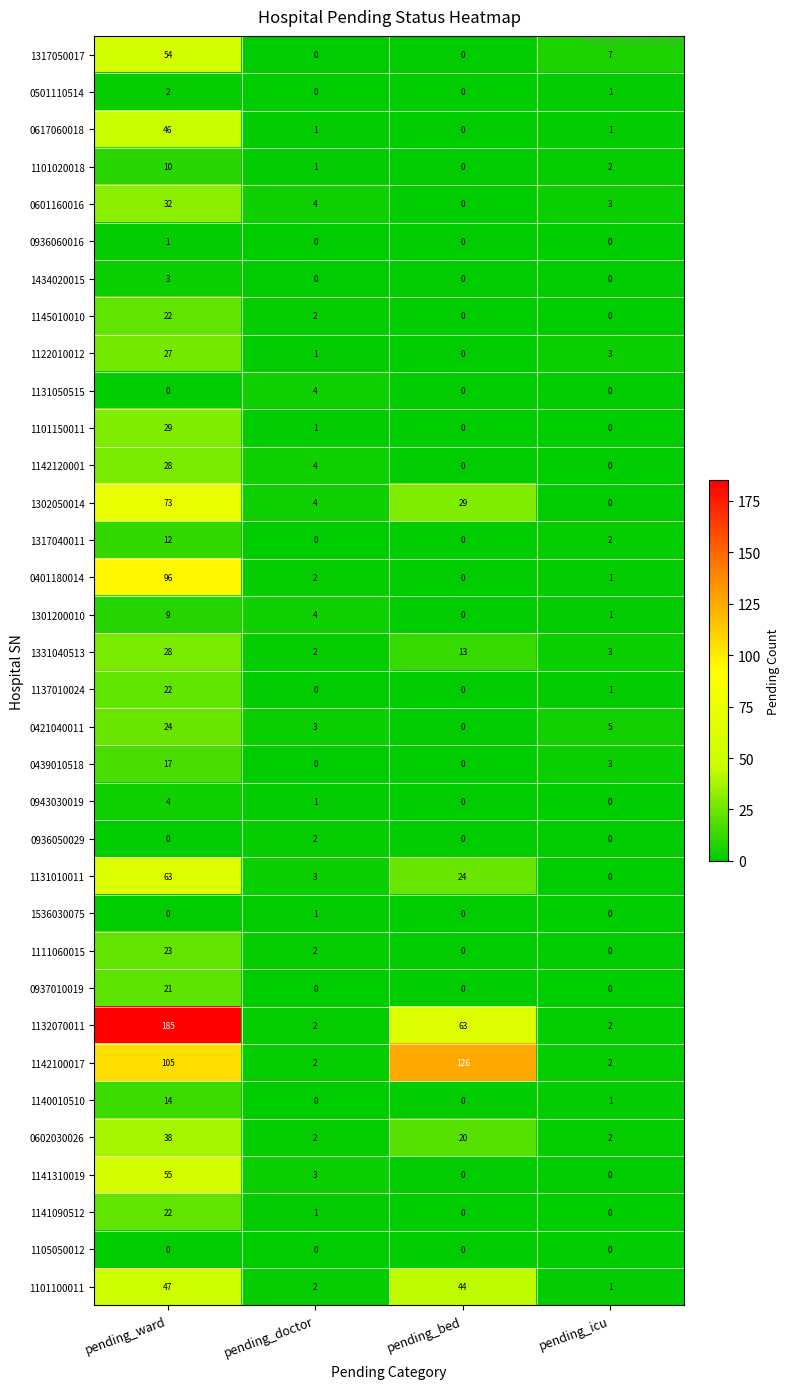

Where does the 1122010012 series first go above 3?

pending_ward